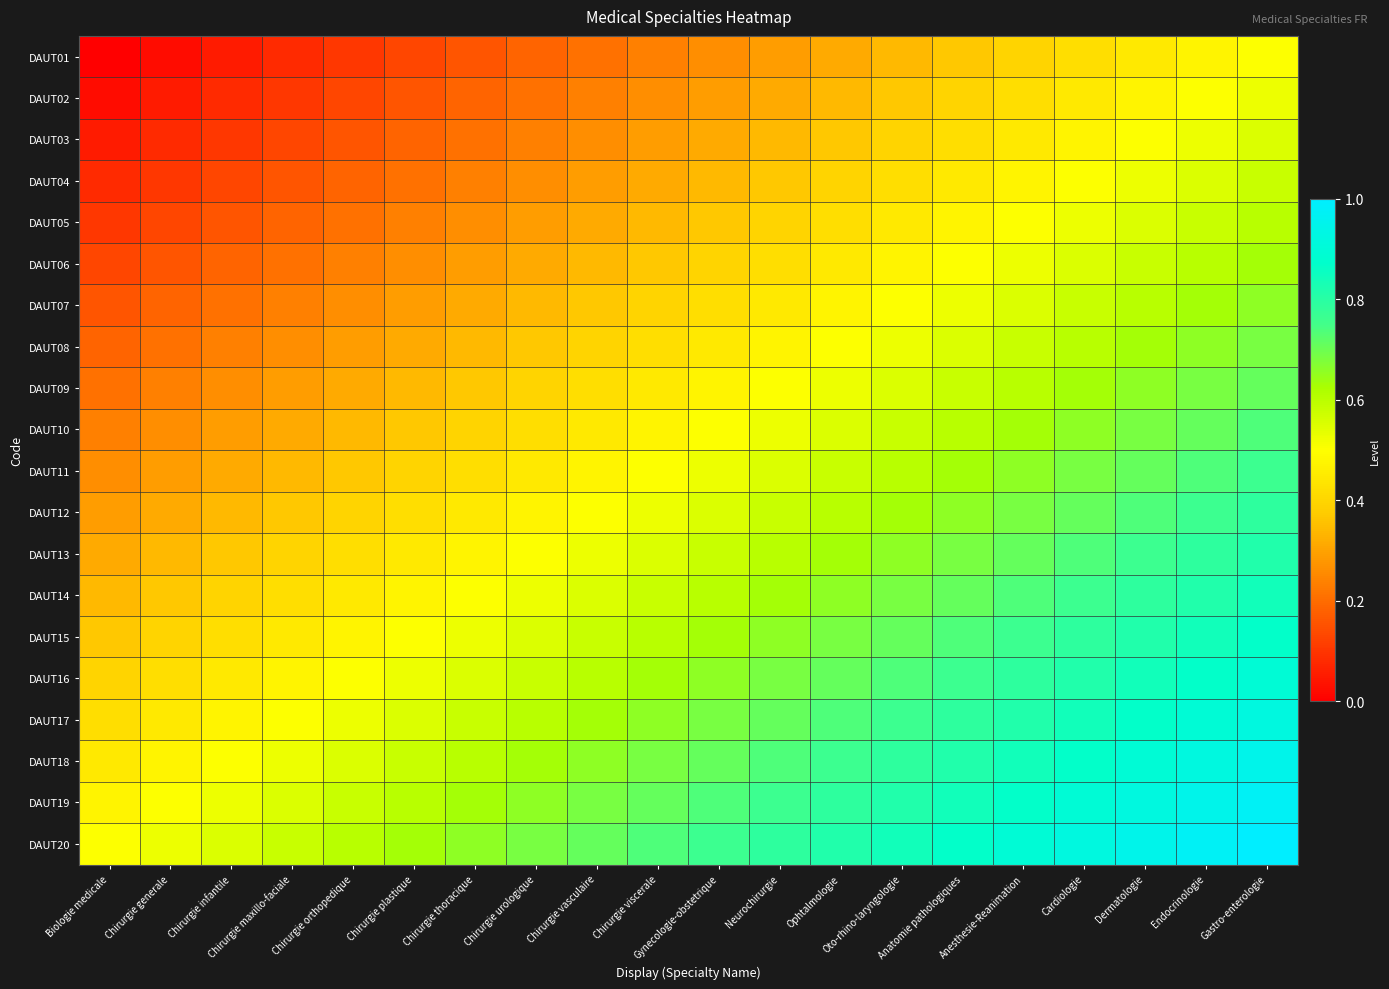

How many series are shown in this chart?

20